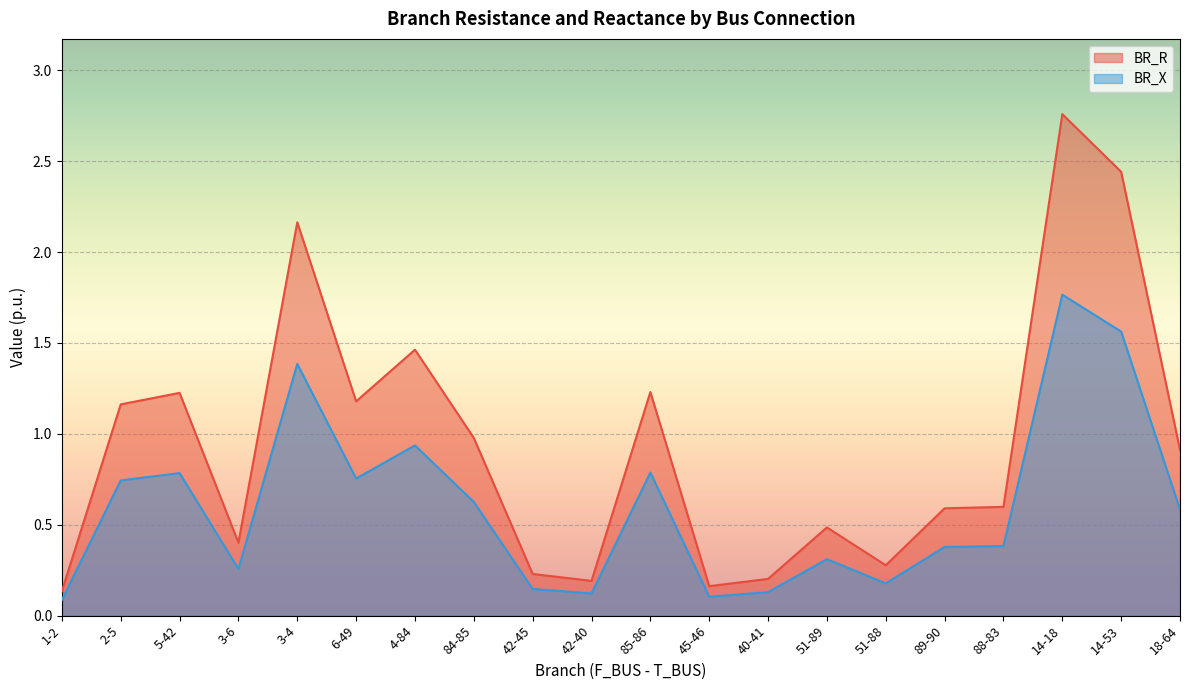

True or false: BR_R and BR_X intersect in this chart.

False